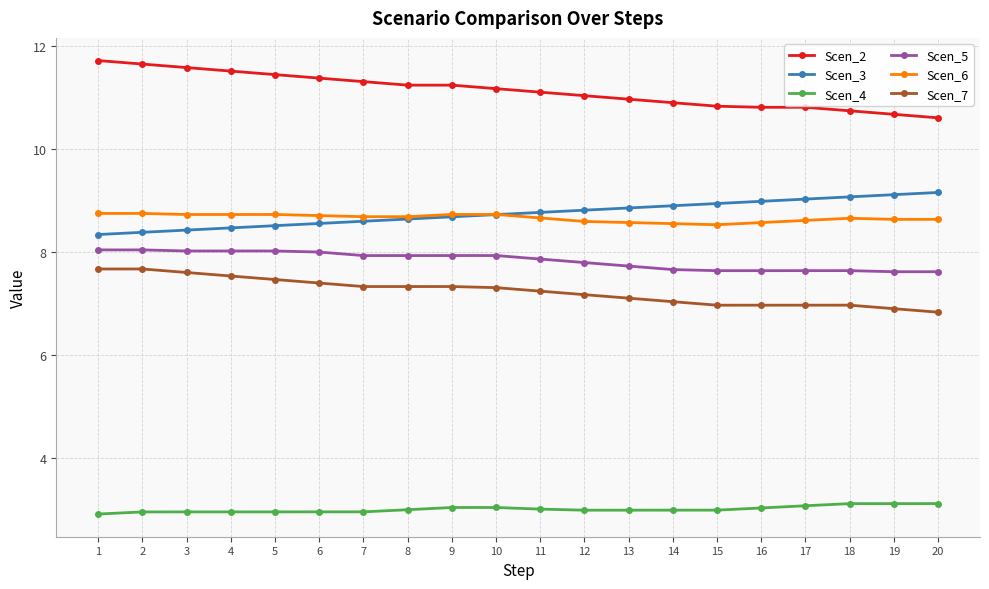

How many lines are shown in the chart?

6